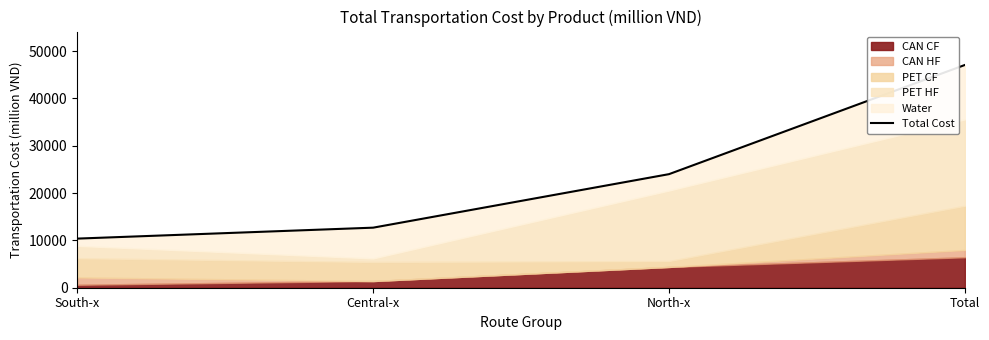

List the labels in order of value, largest first.

Total, North-x, Central-x, South-x